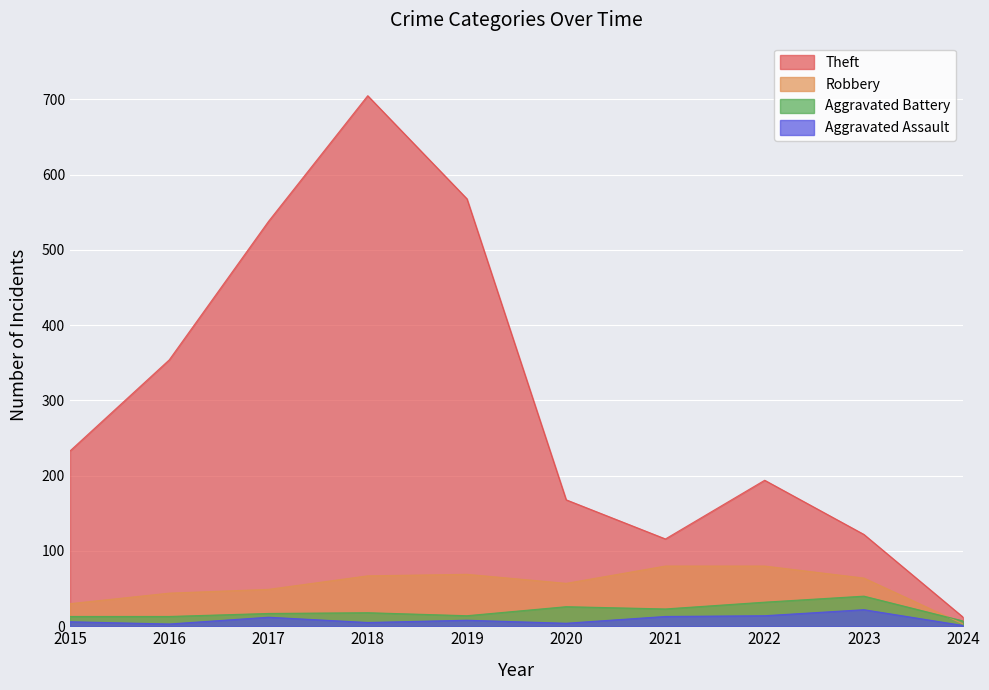

List the series in order of their peak value, lowest first.

Aggravated Assault, Aggravated Battery, Robbery, Theft